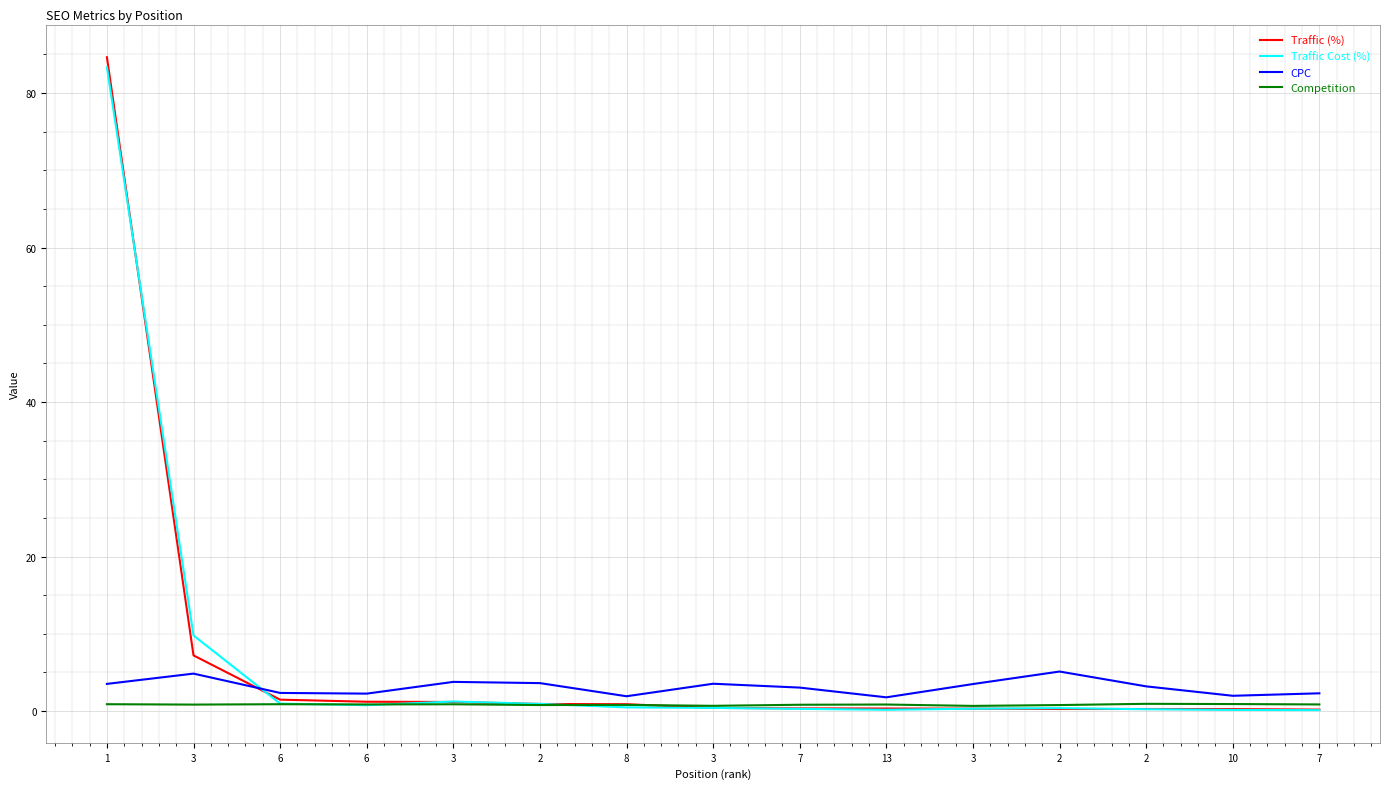

What is the label of the 4th point from the right?

2